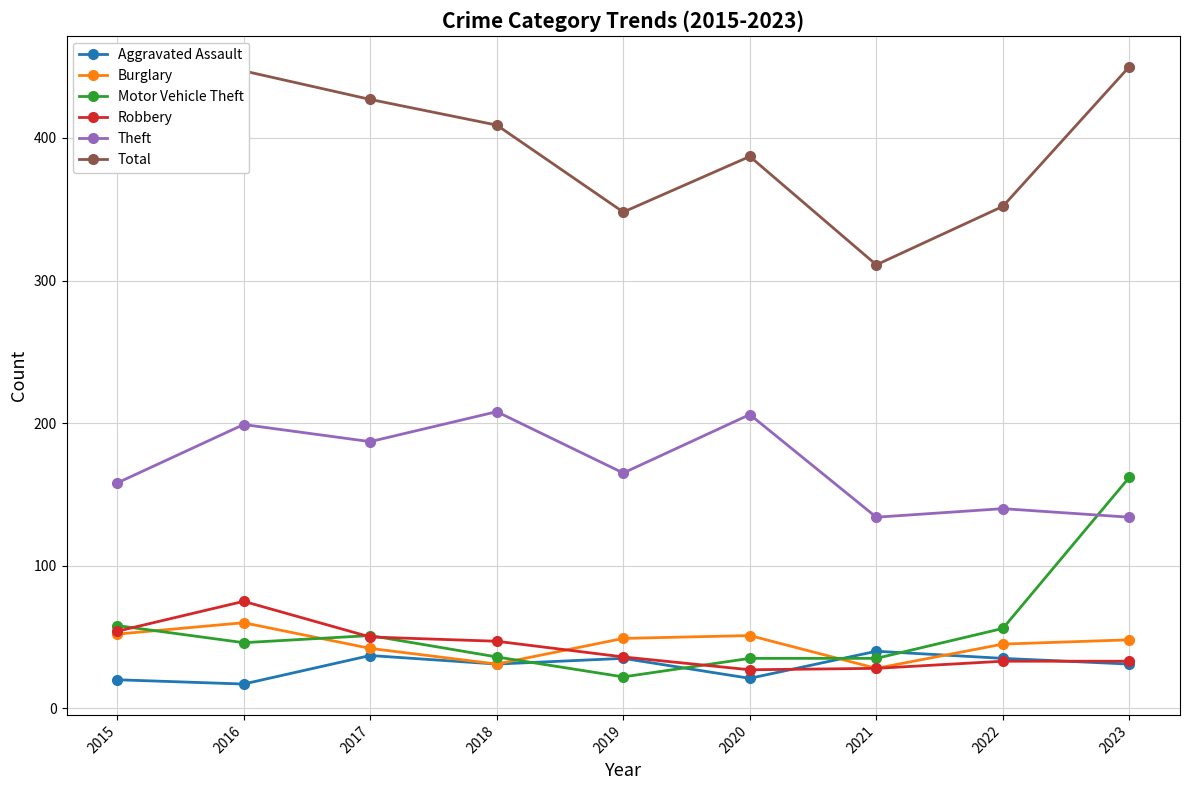

True or false: Robbery and Theft intersect in this chart.

False